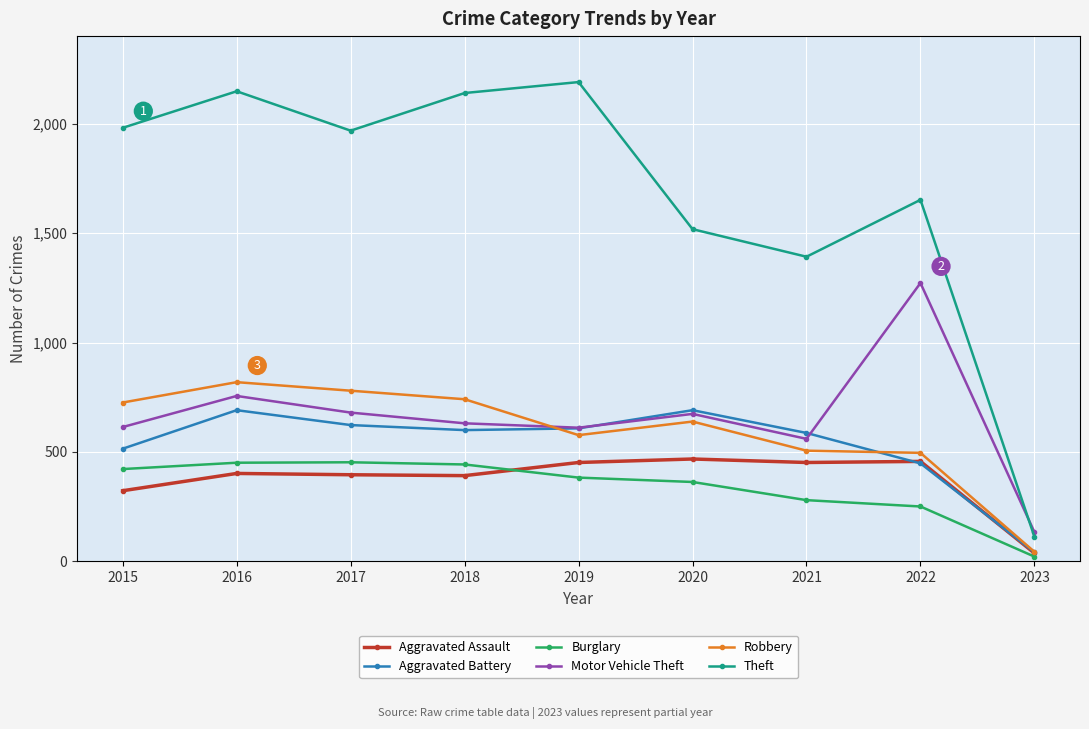

What is the difference between the second highest and minimum values in the Burglary series?

429